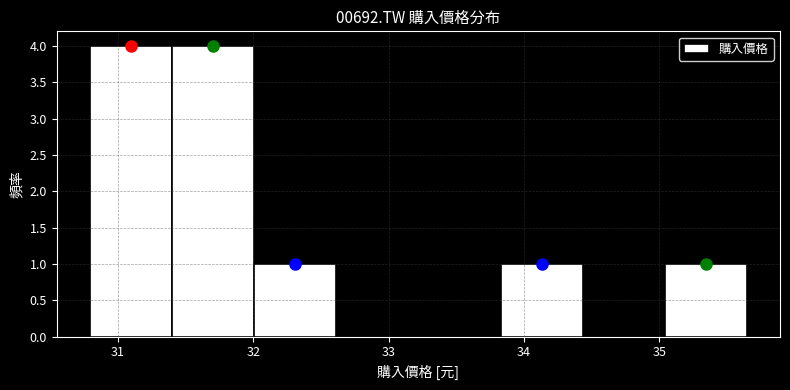

Reading left to right, list every bar in this chart as the range it spans on the x-axis followed by its height. Neither the bar edges nor the heights are printed on the chart, so give them approximately, as read against the axes.

30.8 to 31.4: 4
31.4 to 32.0: 4
32.0 to 32.6: 1
32.6 to 33.2: 0
33.2 to 33.8: 0
33.8 to 34.4: 1
34.4 to 35.0: 0
35.0 to 35.7: 1